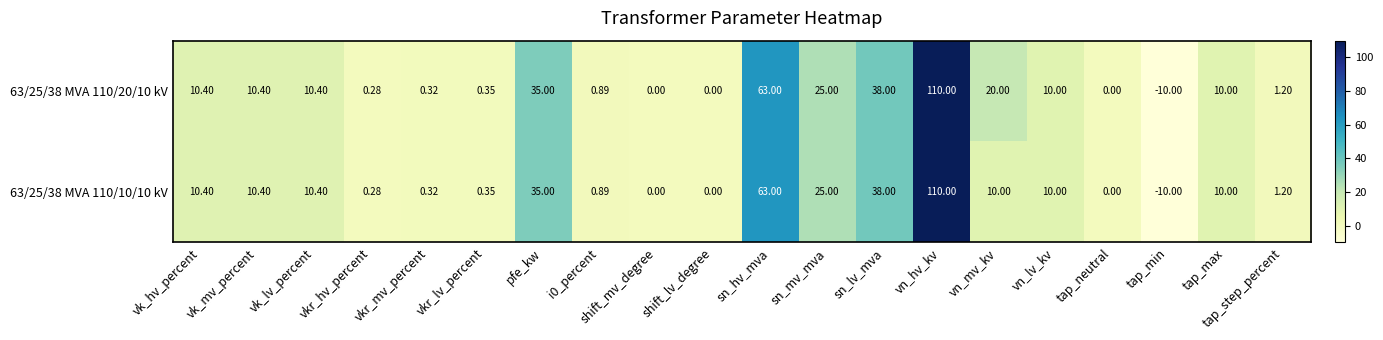

At which label does 63/25/38 MVA 110/20/10 kV first exceed 10?

vk_hv_percent